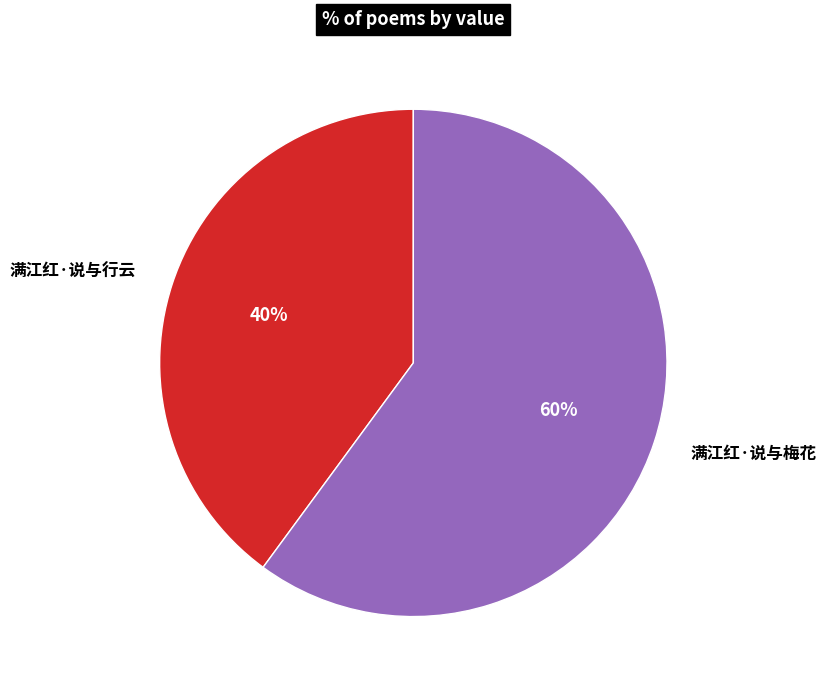

The 满江红·说与行云 slice represents 40% of the pie. True or false?

True